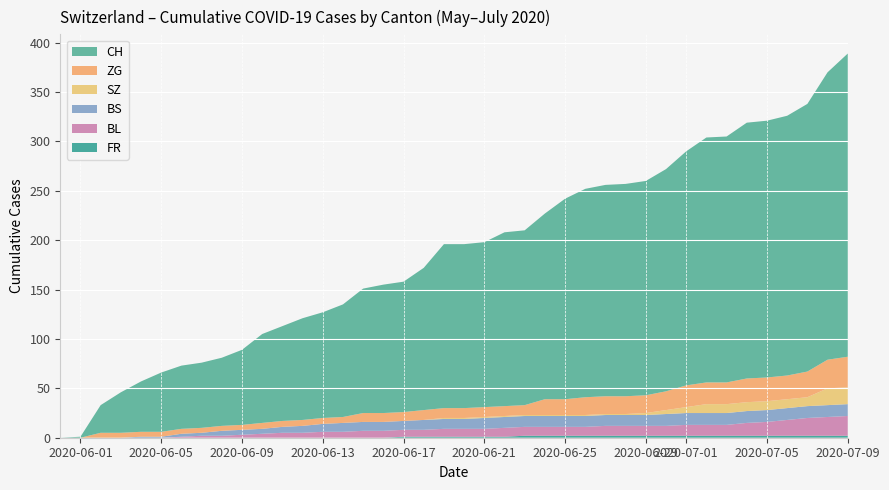

Reading left to right, list all the values displayed in this chart.

FR: 0	0	0	0	0	0	0	0	0	0	0	0	0	0	0	0	0	1	1	1	1	1	1	2	2	2	2	2	2	2	2	2	2	2	2	2	2	2	2	2
BL: 0	0	0	0	0	0	1	2	2	3	4	5	5	6	6	7	7	7	7	8	8	8	9	9	9	9	9	10	10	10	10	11	11	11	13	14	16	18	19	20
BS: 0	0	0	0	1	1	3	3	5	5	5	6	7	8	9	9	9	9	10	10	10	11	11	11	11	11	11	11	11	11	12	12	12	12	12	12	12	12	12	12
SZ: 0	0	0	0	0	0	0	0	0	0	0	0	0	0	0	0	0	0	0	1	1	1	1	1	1	1	1	1	1	2	4	6	9	9	9	9	9	9	17	17
ZG: 0	0	5	5	5	5	5	5	5	5	6	6	6	6	6	9	9	9	10	10	10	10	10	10	16	16	18	18	18	18	19	22	22	22	24	24	24	26	29	31
CH: 0	1	28	41	51	60	64	66	69	76	90	96	103	107	114	126	130	132	144	166	166	167	176	177	188	203	211	214	215	217	225	237	248	249	259	260	263	271	291	307